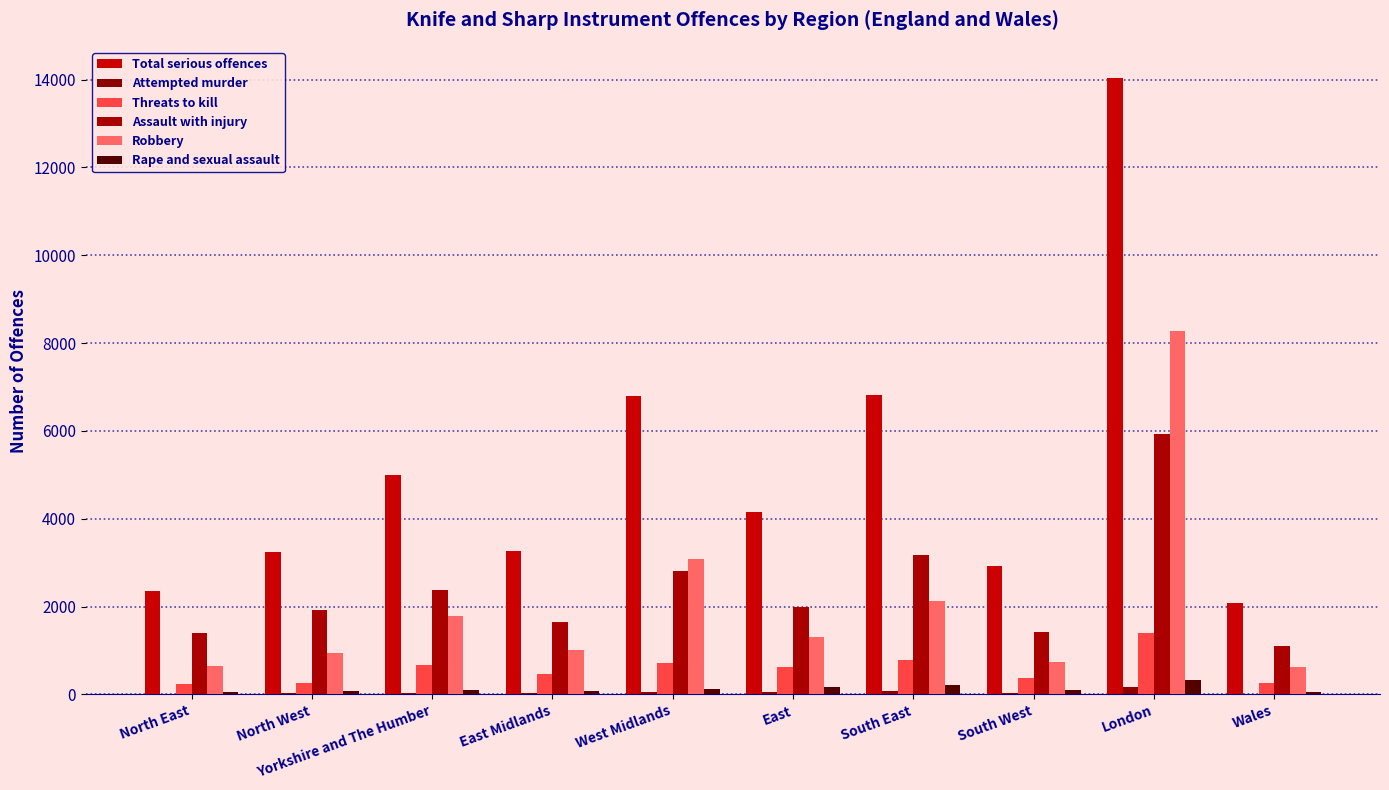

What is the difference between the second highest and second lowest values in the Robbery series?

2434